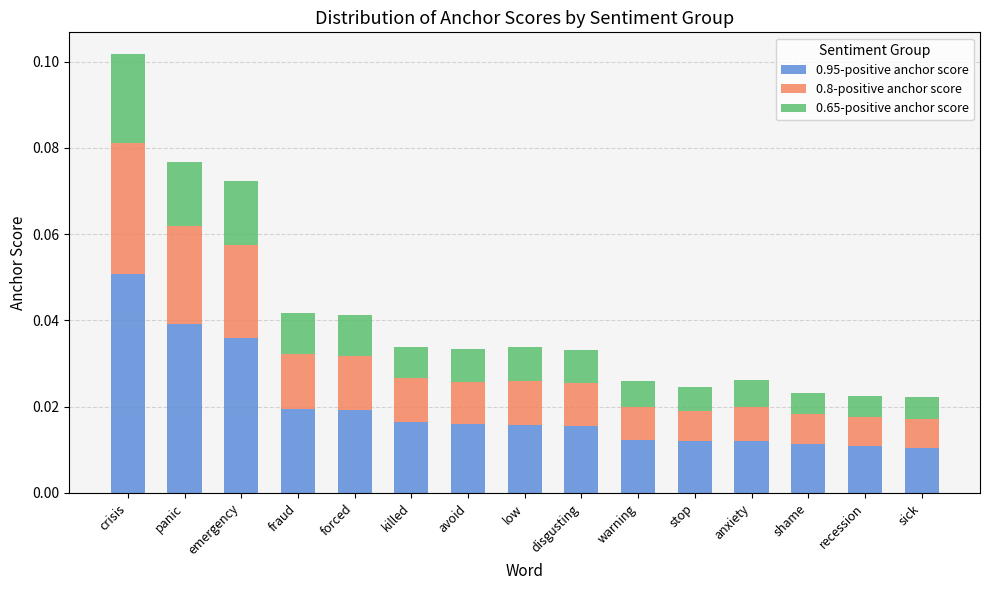

At which category is the sum across all series the highest?

crisis